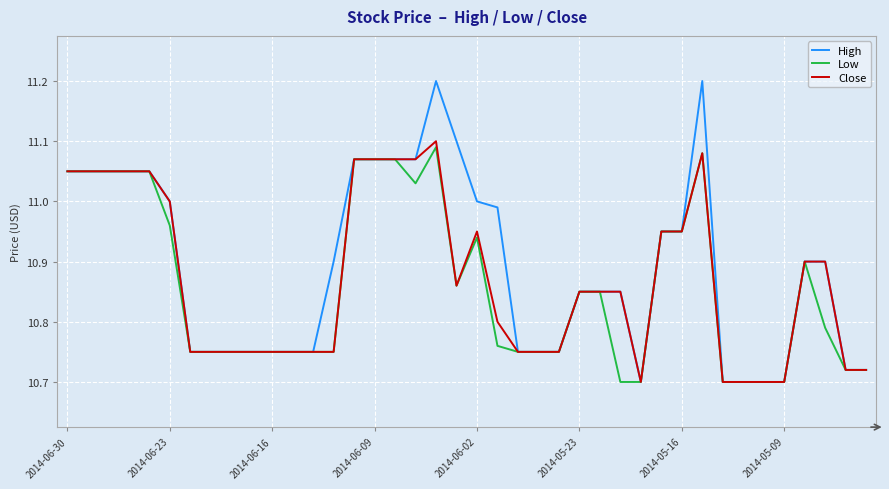

What is the maximum value shown in the chart?

11.2